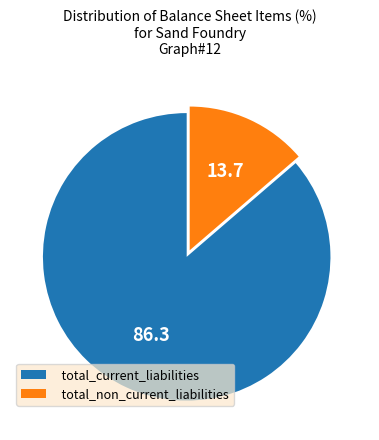

Combined, do total_current_liabilities and total_non_current_liabilities account for over 50%?

Yes